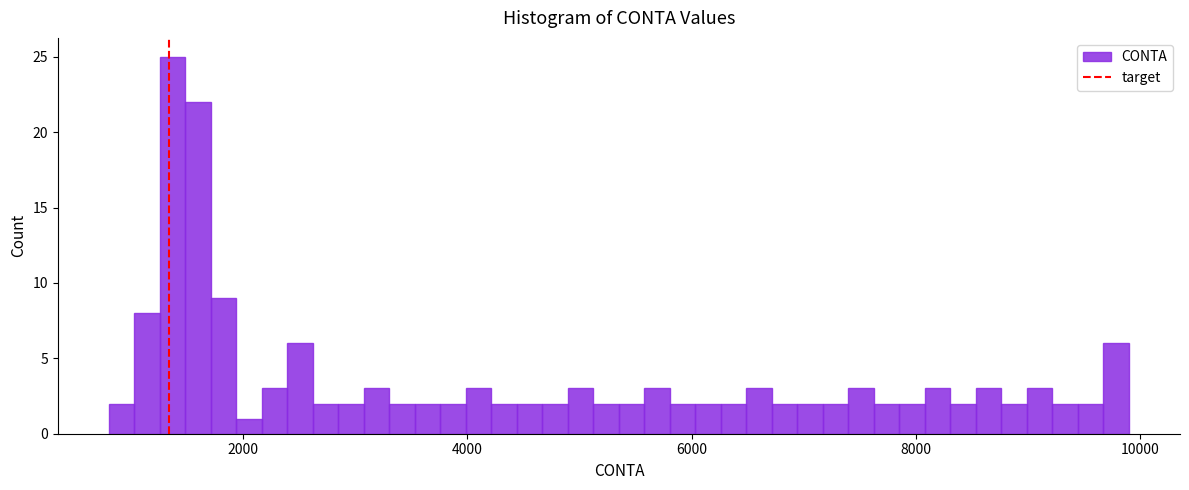

Read against the x-axis, roughly where is the centre of the tallest bar?

1400